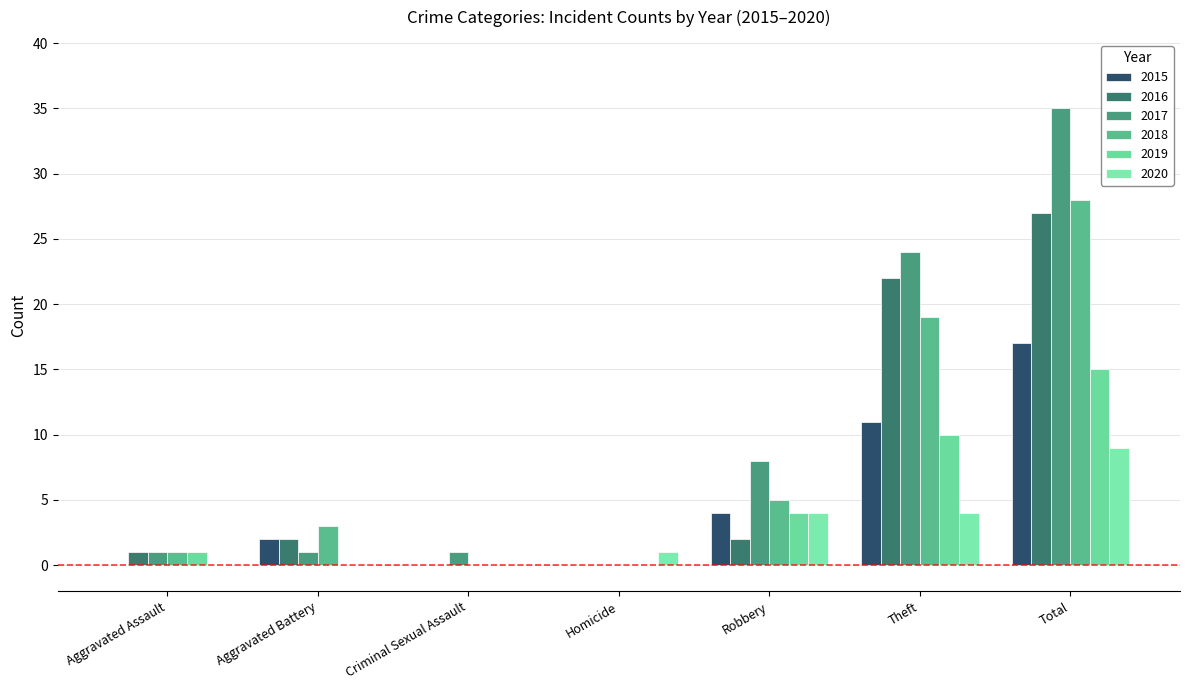

Reading left to right, transcribe all the data shown in this chart.

2015: 0	2	0	0	4	11	17
2016: 1	2	0	0	2	22	27
2017: 1	1	1	0	8	24	35
2018: 1	3	0	0	5	19	28
2019: 1	0	0	0	4	10	15
2020: 0	0	0	1	4	4	9